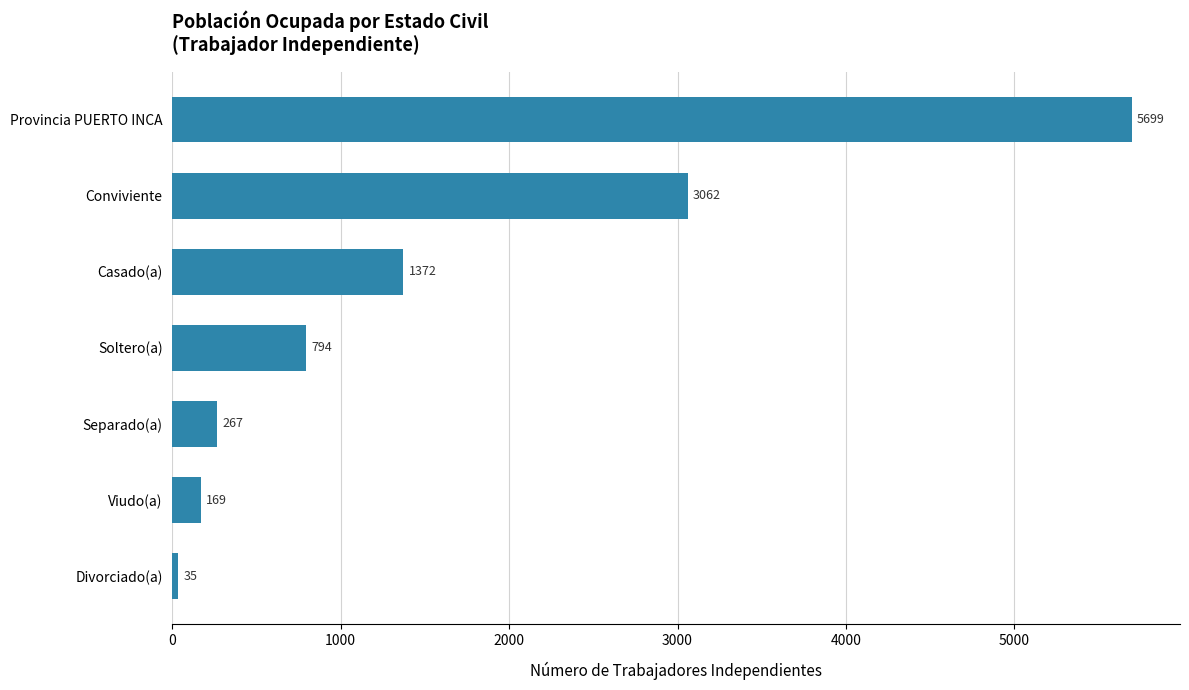

What is the difference between the second highest and second lowest values?

2893